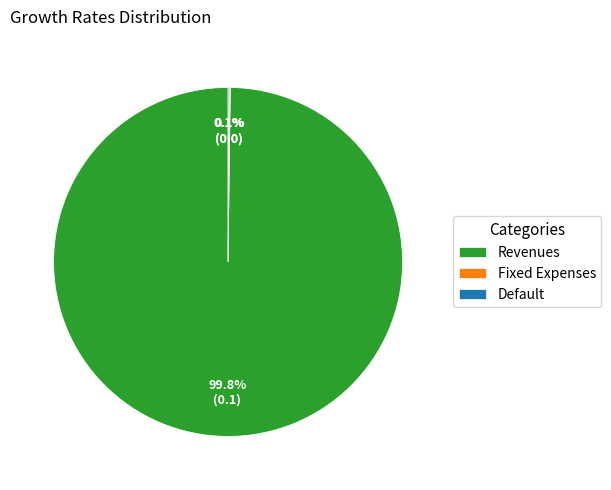

Which slice is the largest?

Revenues